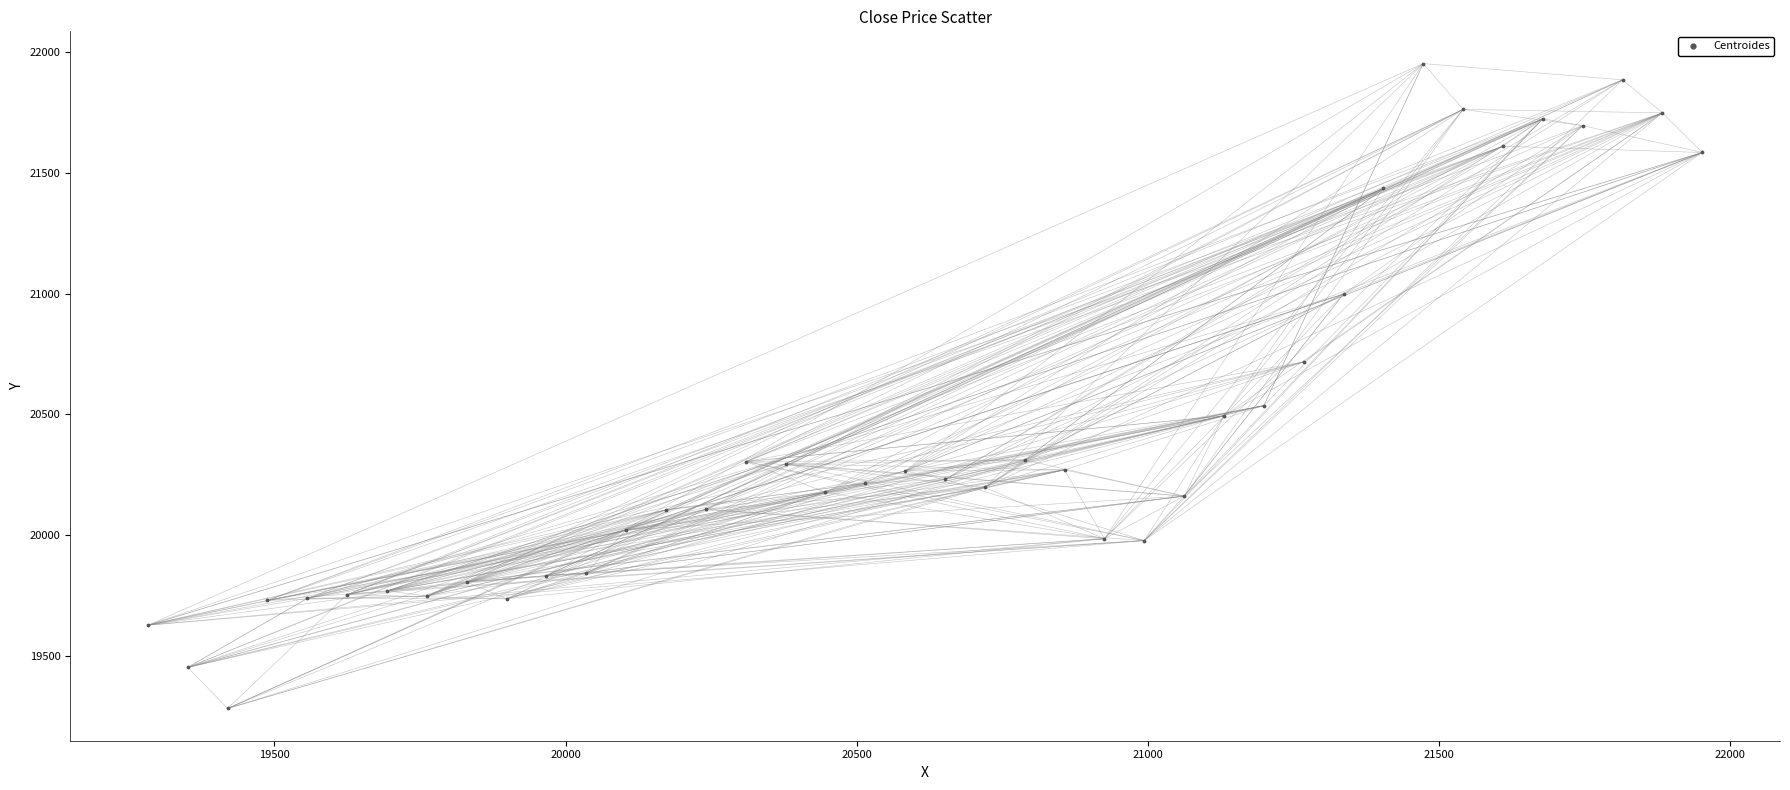

What is the range of Y values (max minus min)?

2668.9